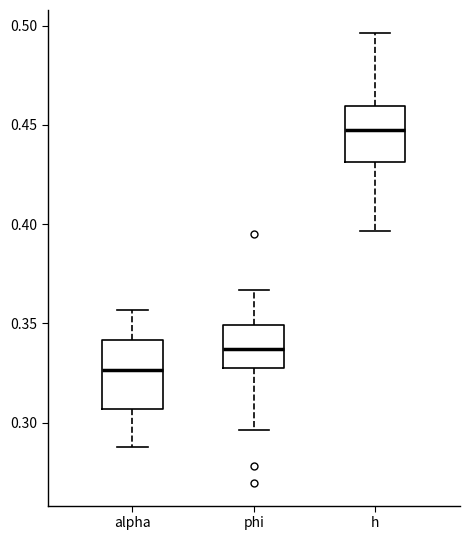

Which box has the lowest median line?

alpha